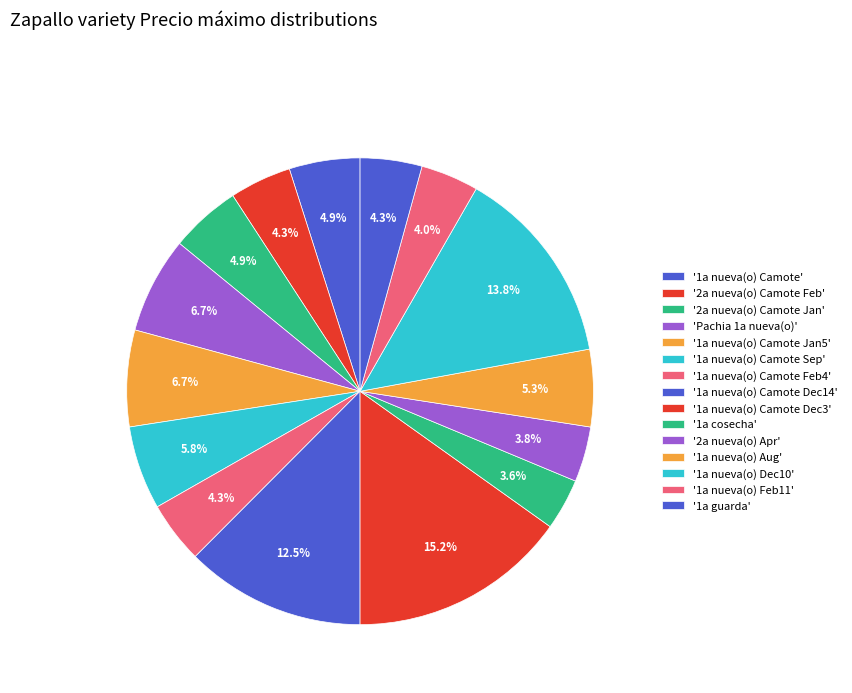

Count the number of slices in the pie.

15